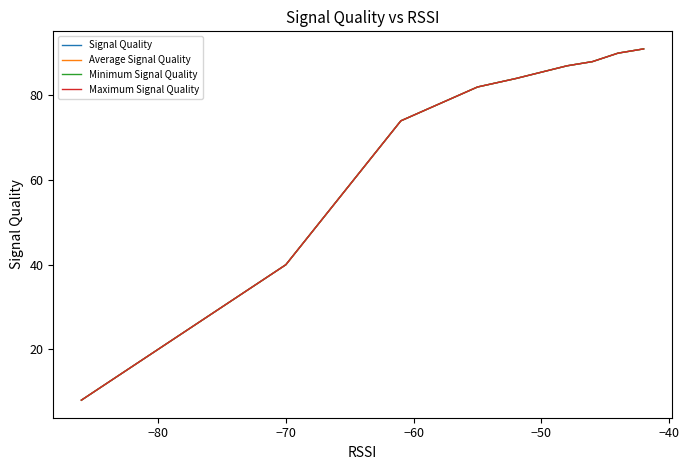

True or false: Minimum Signal Quality and Maximum Signal Quality intersect in this chart.

False